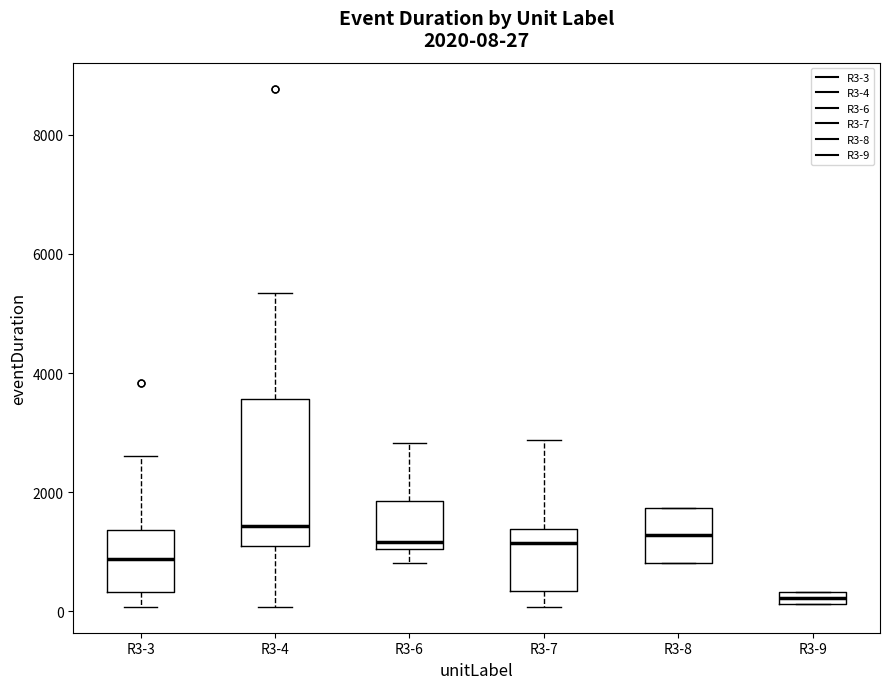

Comparing the boxes themselves (not the whiskers), which one is the tallest?

R3-4